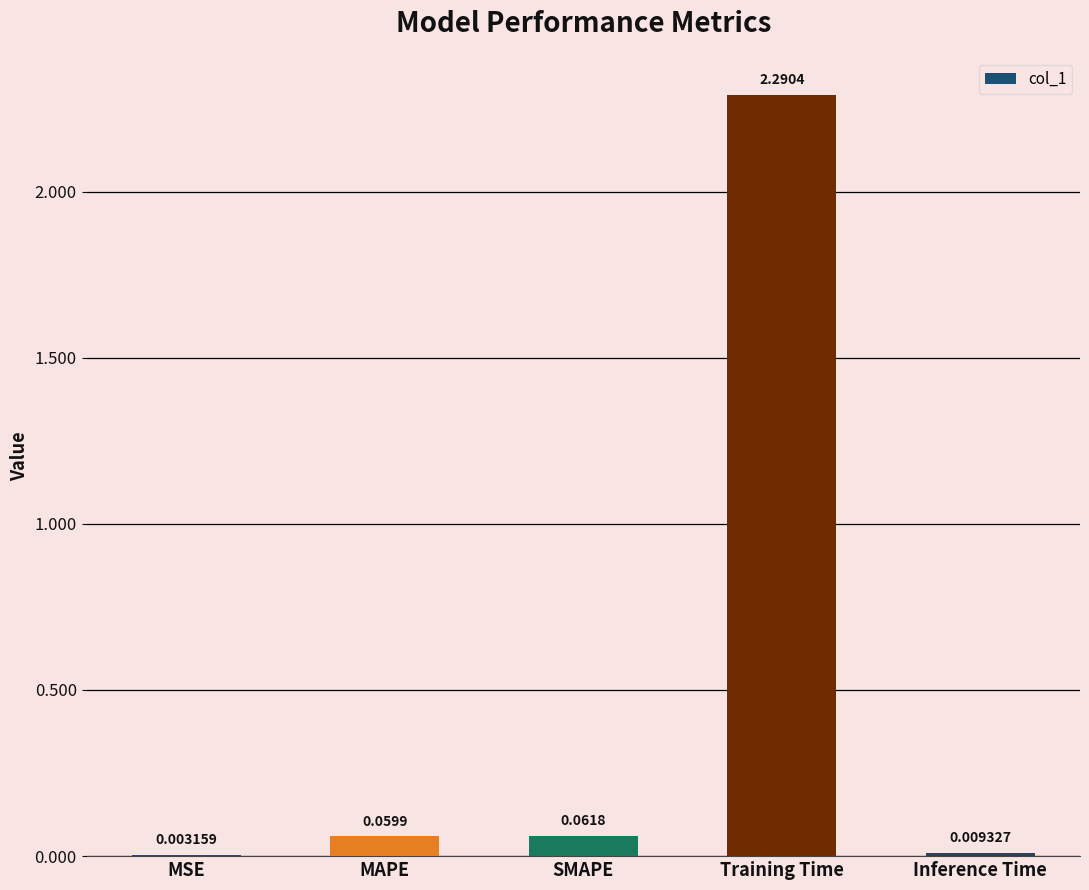

What is the sum of all values?

2.4